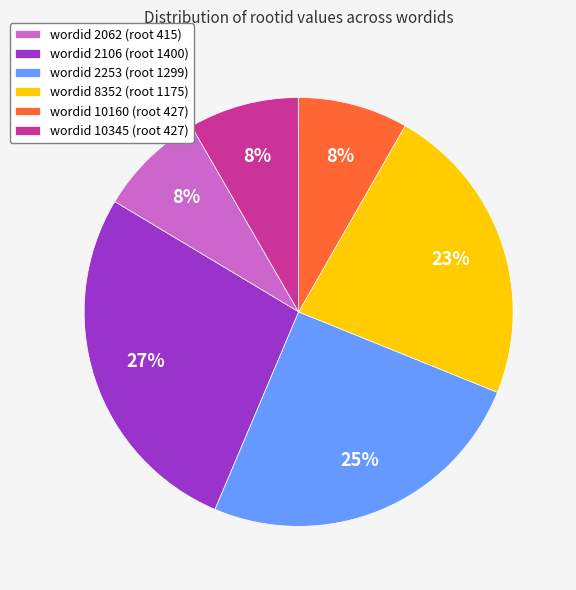

To the nearest percent, what is the difference between the largest and smallest slice percentages?

19%